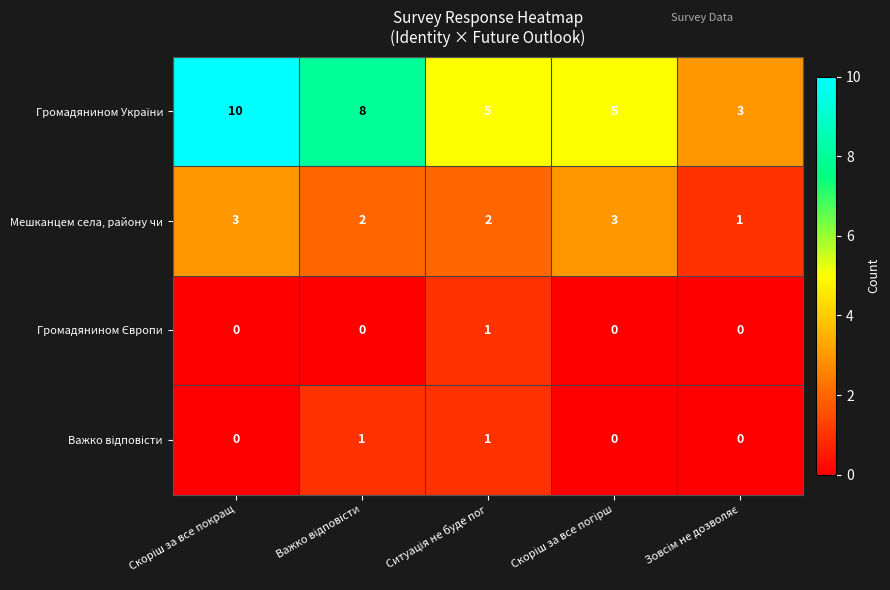

What is the greatest value displayed?

10